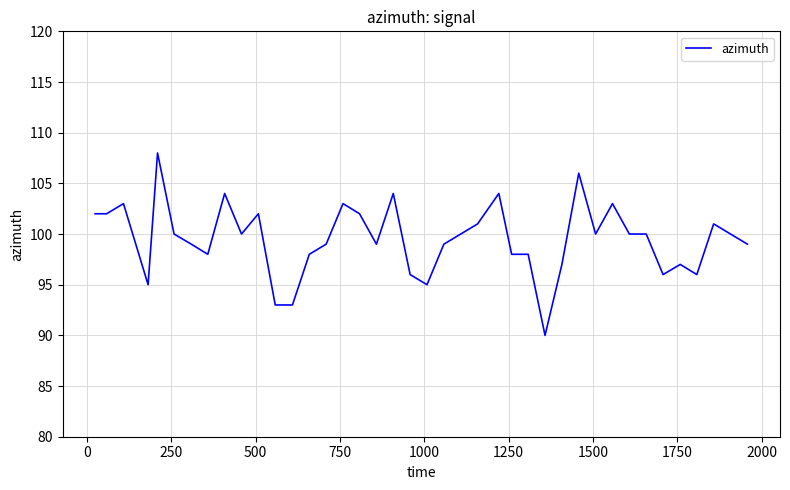

What is the difference between the maximum and minimum values?

18